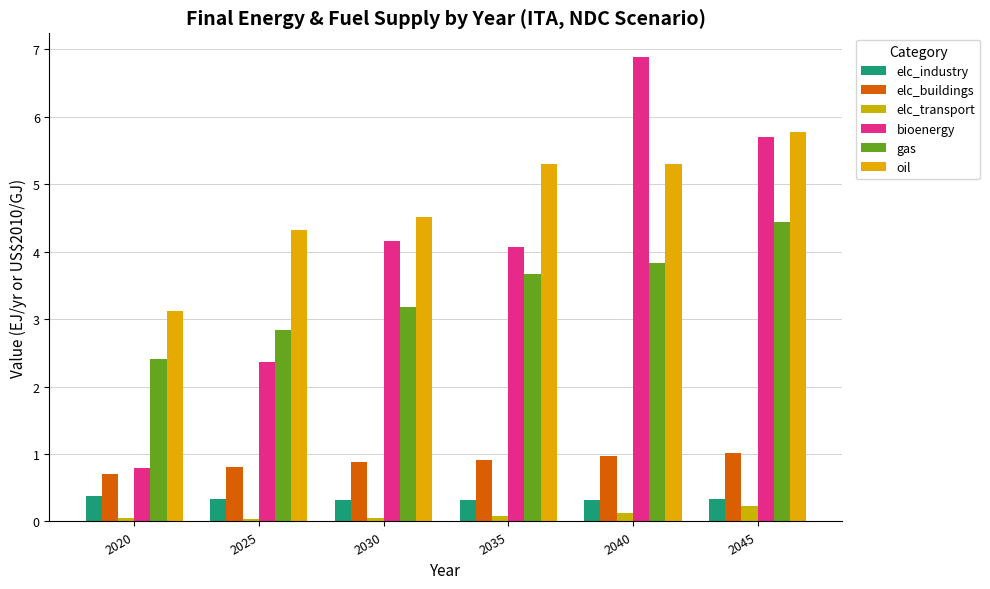

What is the sum of the elc_industry values at 2040 and 2025?

0.7